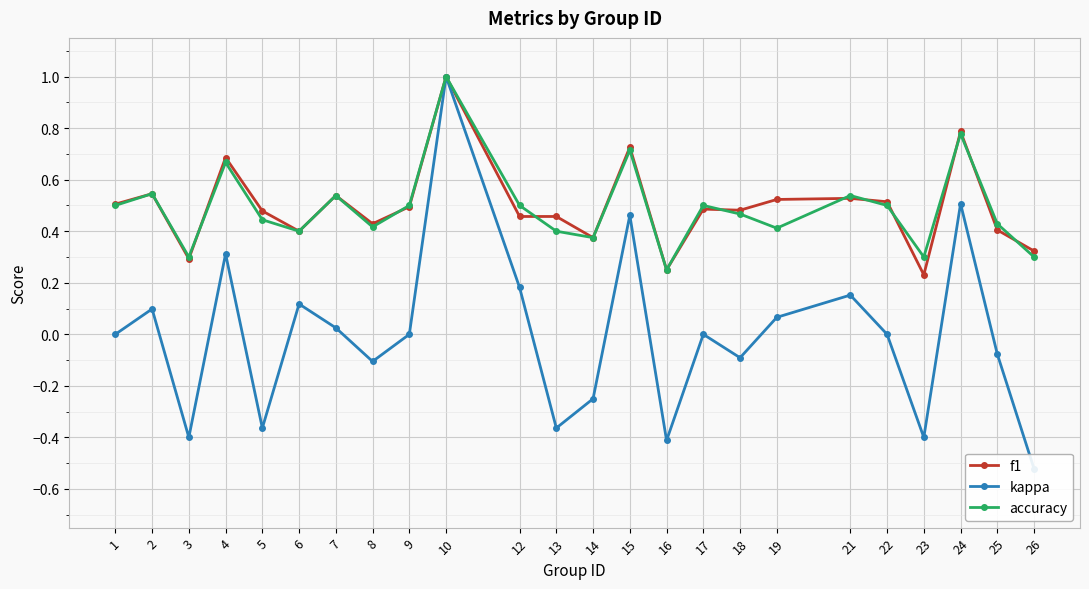

True or false: f1 and accuracy cross at least once.

True